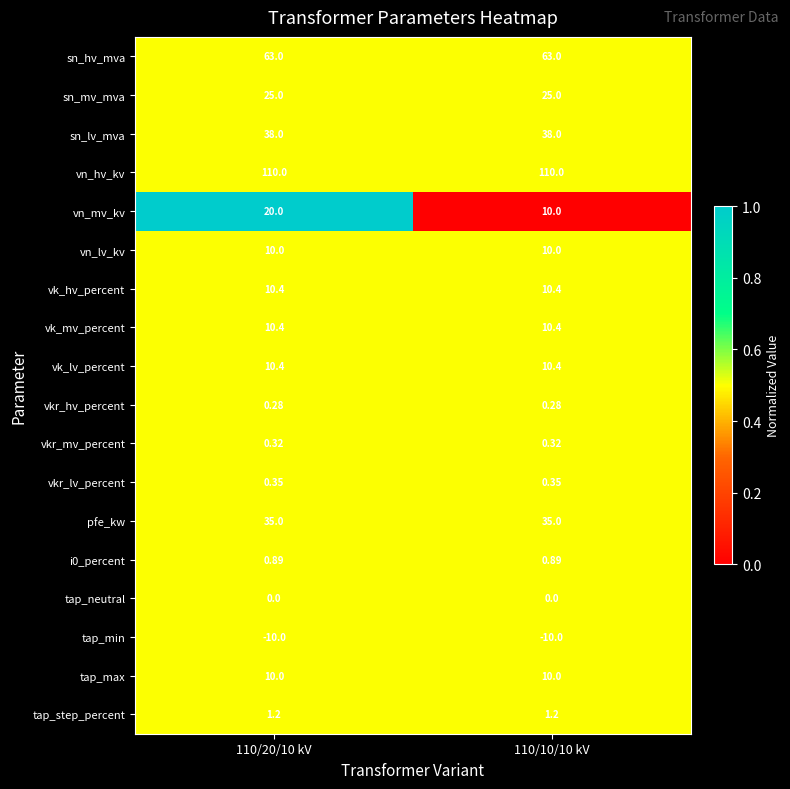

Is the value of vn_lv_kv at 110/10/10 kV greater than the value of sn_lv_mva at 110/20/10 kV?

No